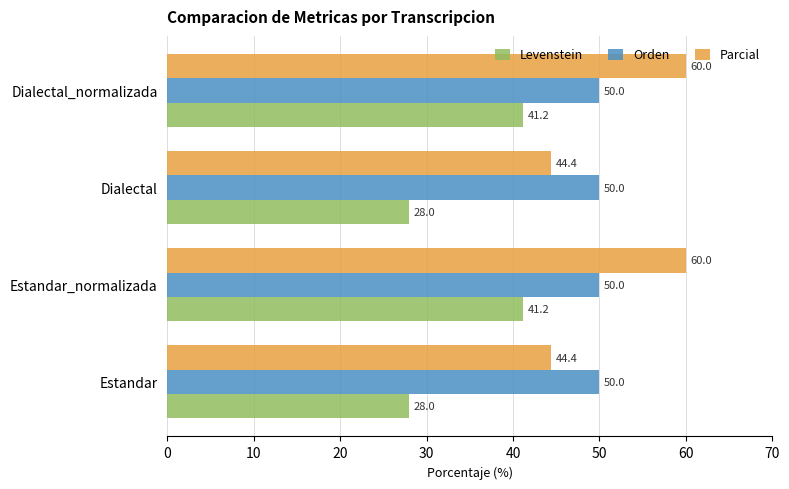

What is the sum of all Orden values?

200.0